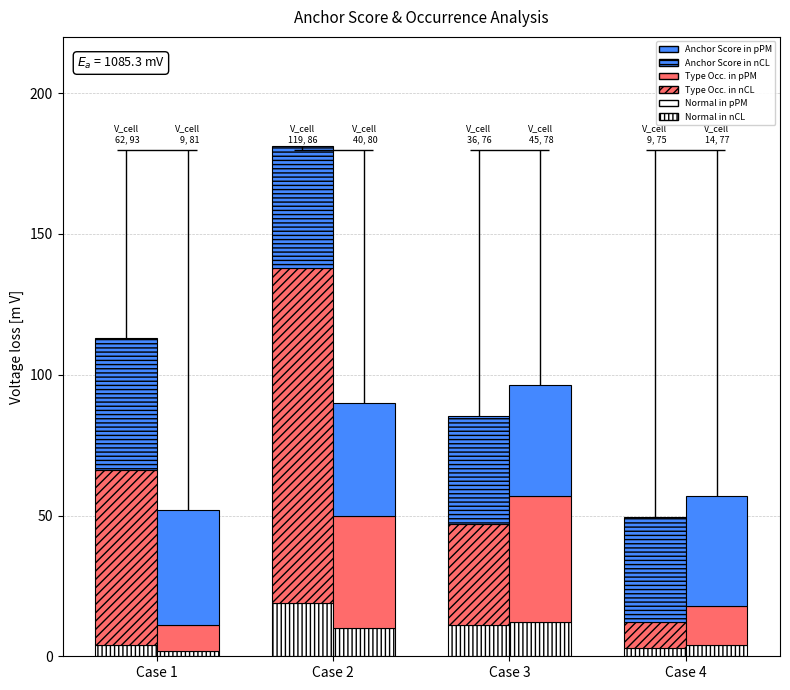

How many categories are shown in the chart?

4